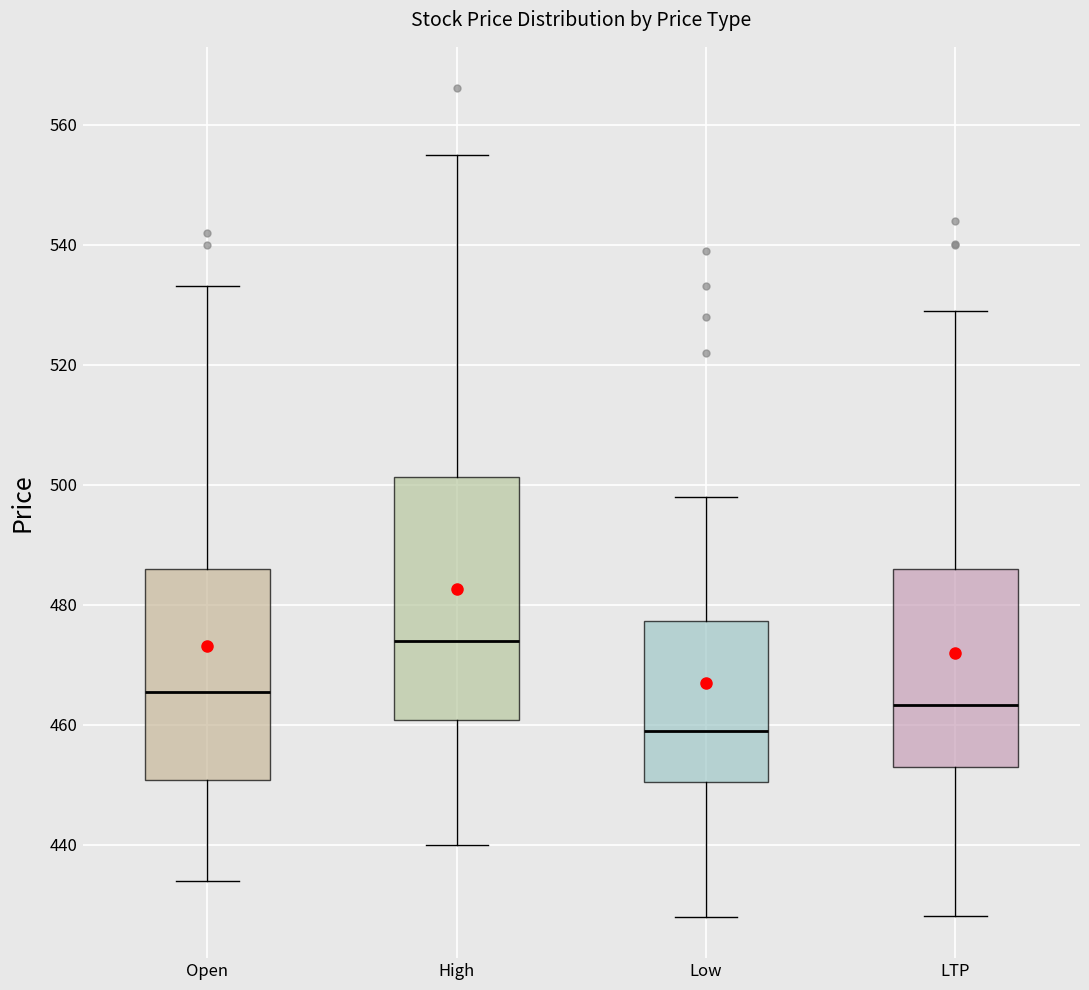

Where does the upper whisker of the box for Open end on the y-axis? The values are not printed on the chart, so give them approximately, as read against the axis.

534